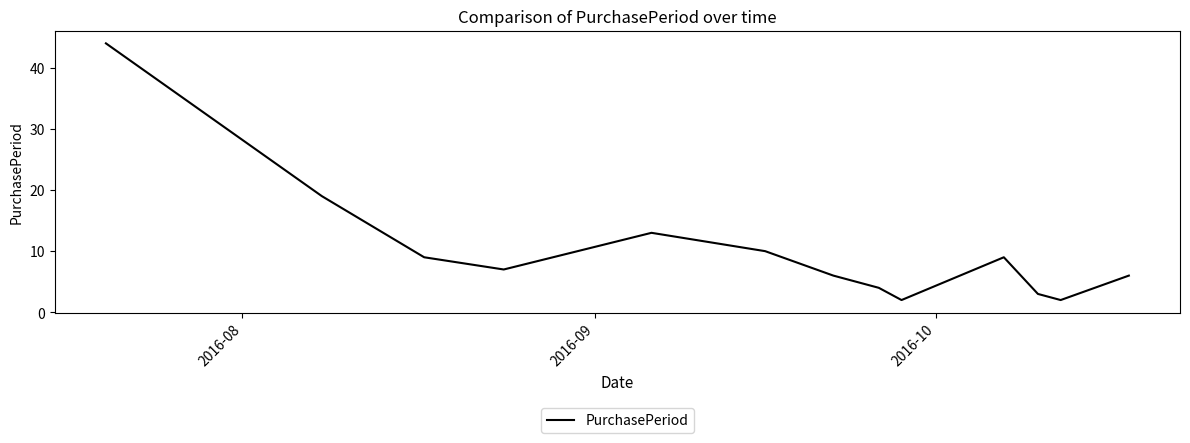

How many lines are shown in the chart?

1